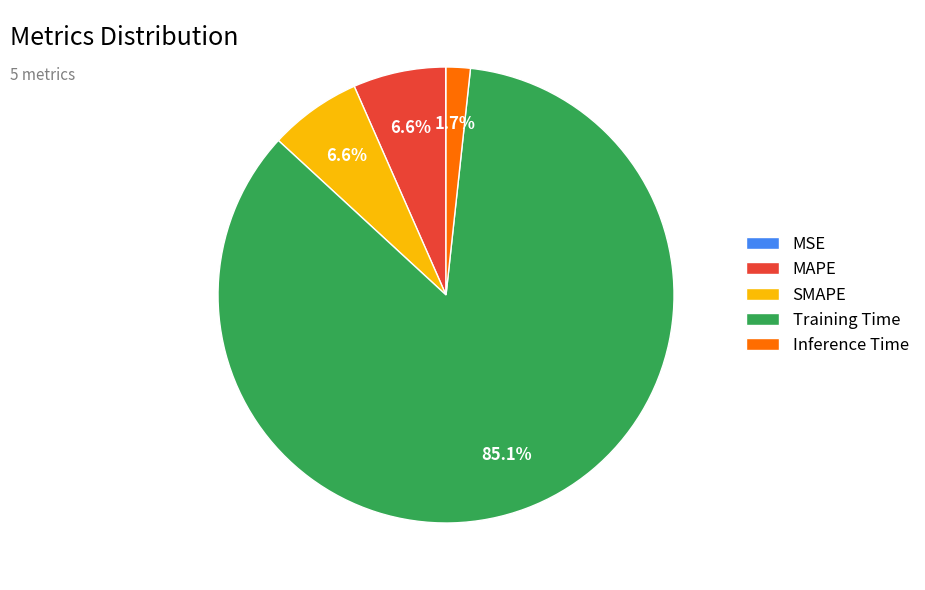

Does Training Time represent more than half of the total?

Yes